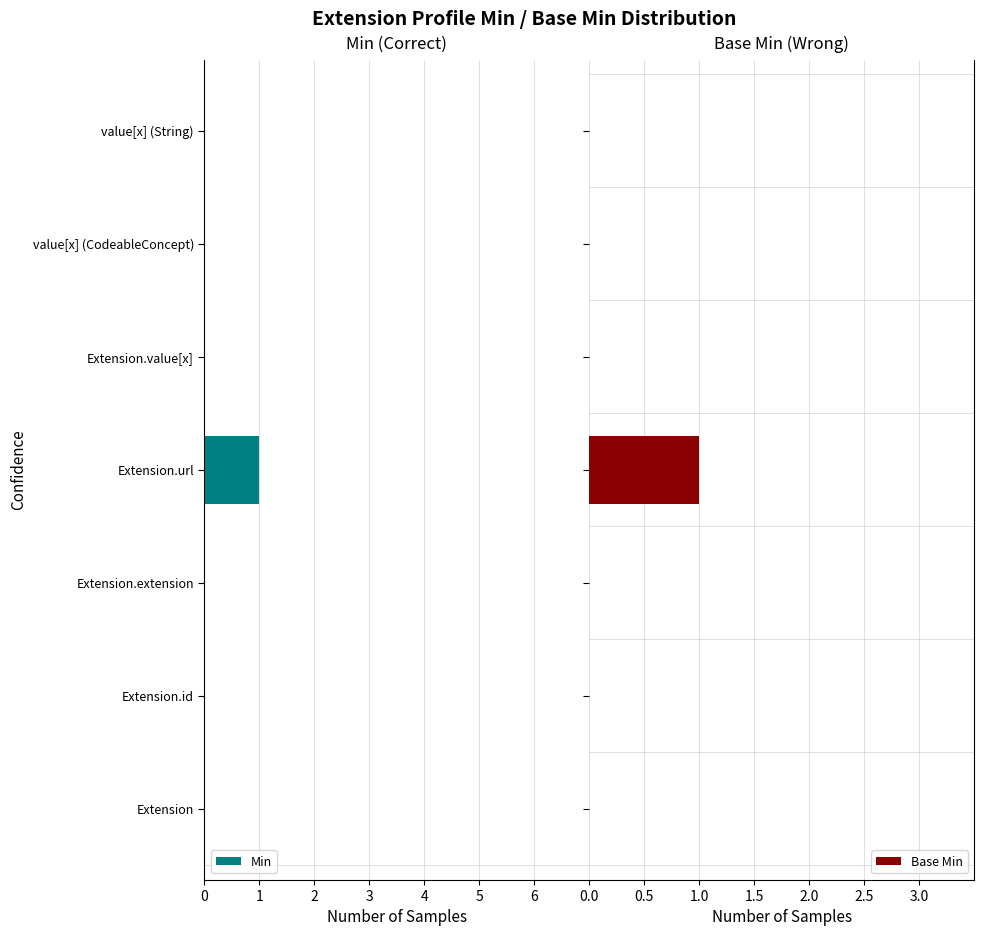

Are the bars grouped side by side (vs. stacked)?

Yes